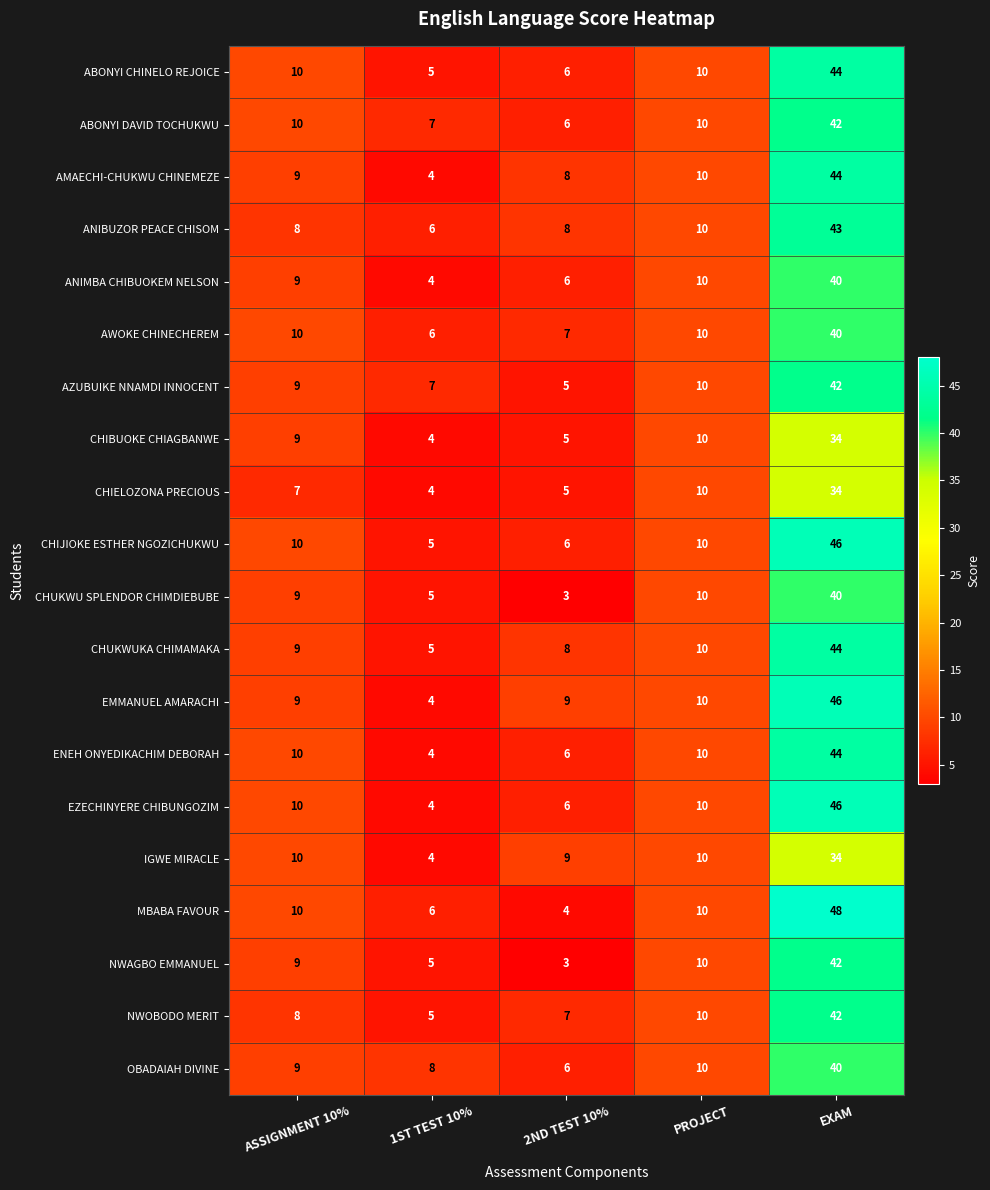

Is it true that AZUBUIKE NNAMDI INNOCENT equals 14 at ASSIGNMENT 10%?

False